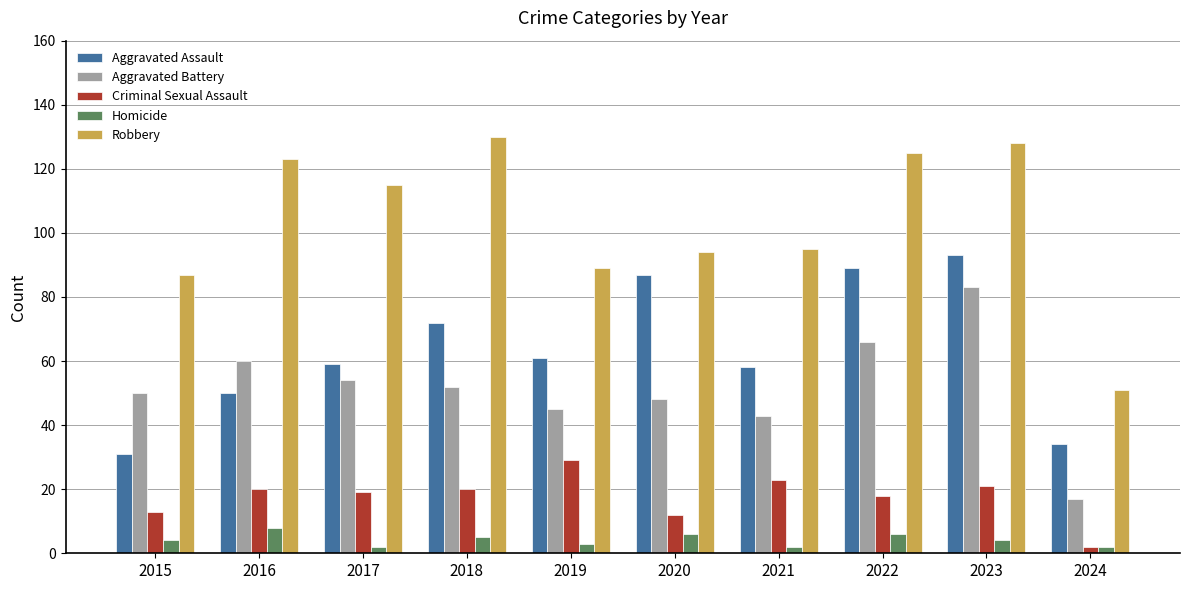

At which label does Aggravated Assault reach its peak?

2023